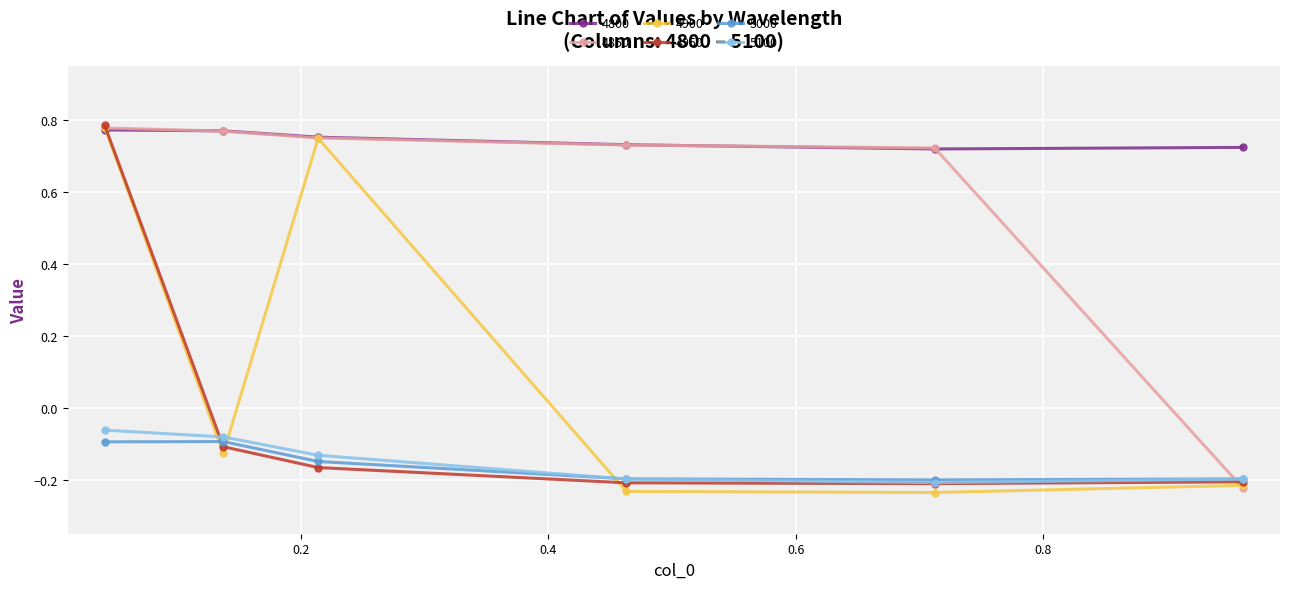

True or false: 5100 and 4900 cross at least once.

True